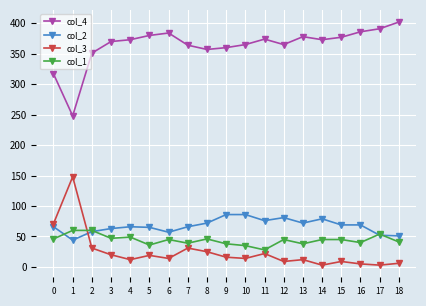

True or false: col_3 and col_4 cross at least once.

False